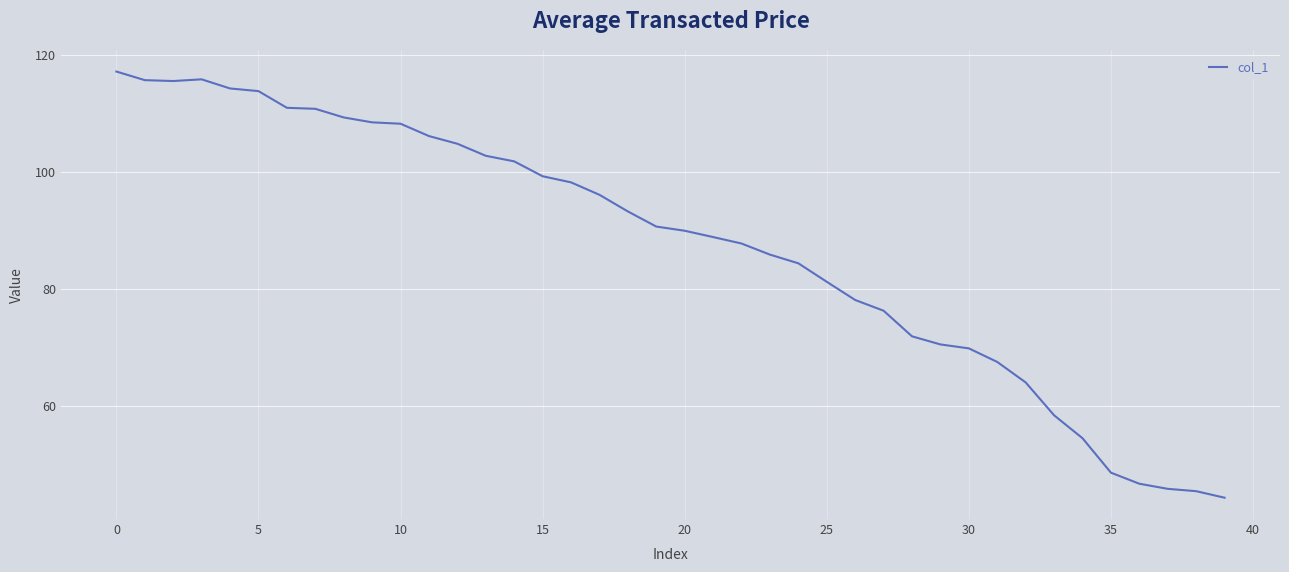

What is the difference between the maximum and minimum values?

72.9